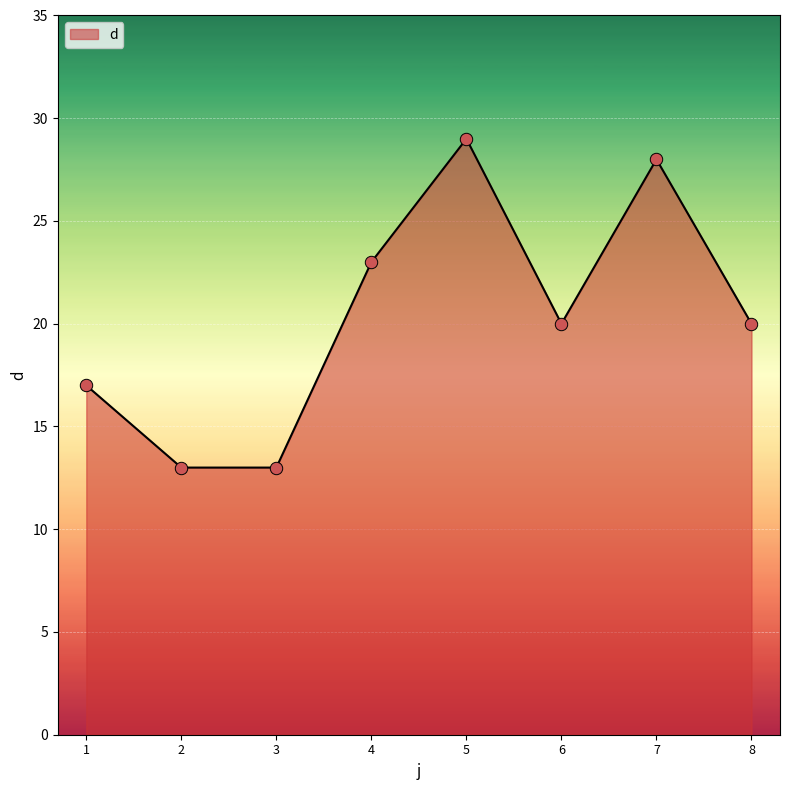

What is the ratio of the value at 5 to the value at 6?

1.4